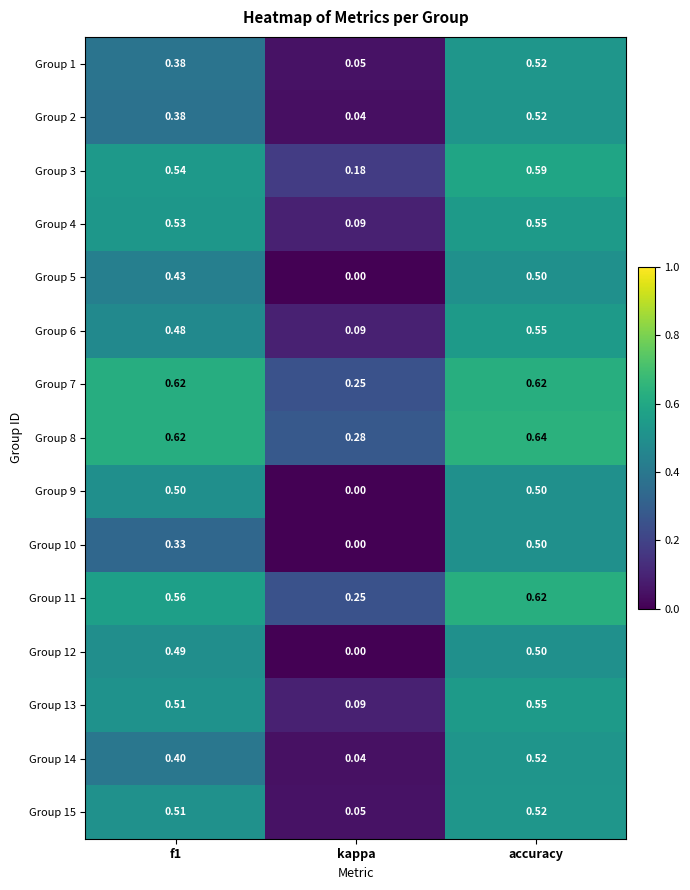

At which category is the sum across all series the highest?

accuracy